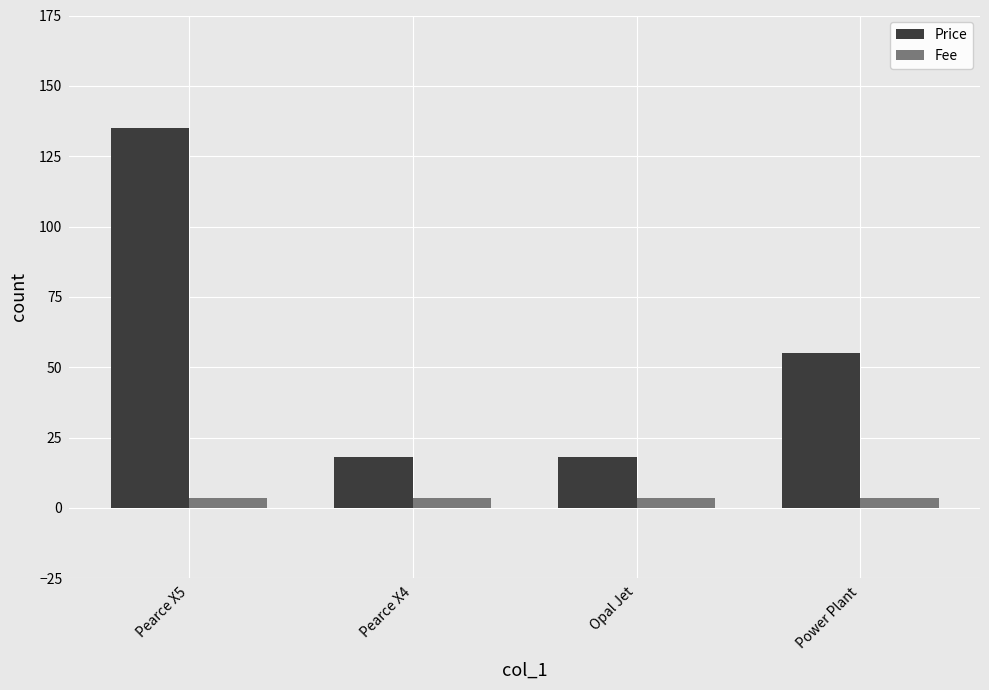

Reading left to right, extract all data points from this chart.

Price: Pearce X5=135.0	Pearce X4=18.0	Opal Jet=18.0	Power Plant=55.0
Fee: Pearce X5=3.5	Pearce X4=3.5	Opal Jet=3.5	Power Plant=3.5